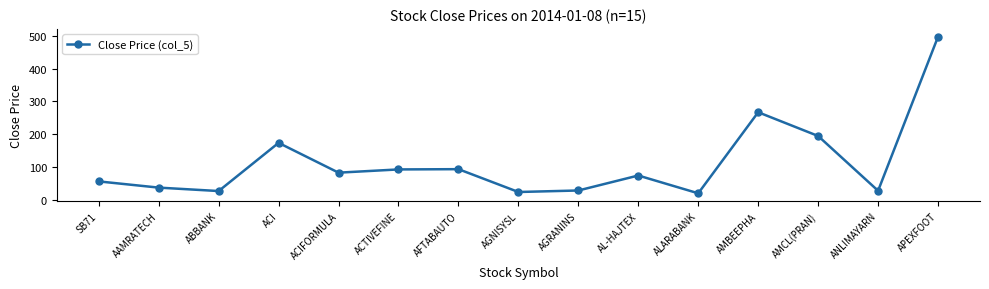

How many interior local peaks (higher than both neighbors) does the data have?

4